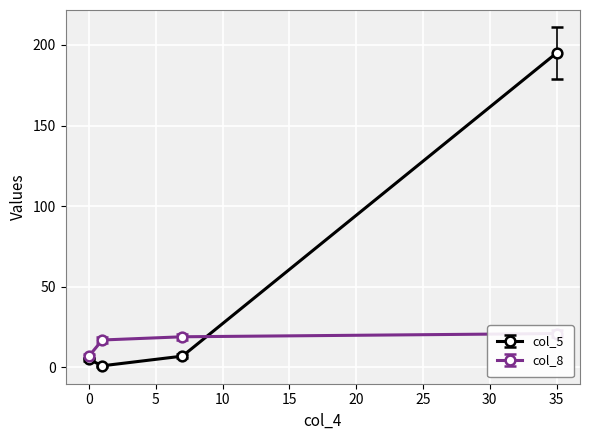

Reading right to left, extract all data points from this chart.

col_5: 0=5	35=195	1=1	7=7
col_8: 0=7	35=21	1=17	7=19